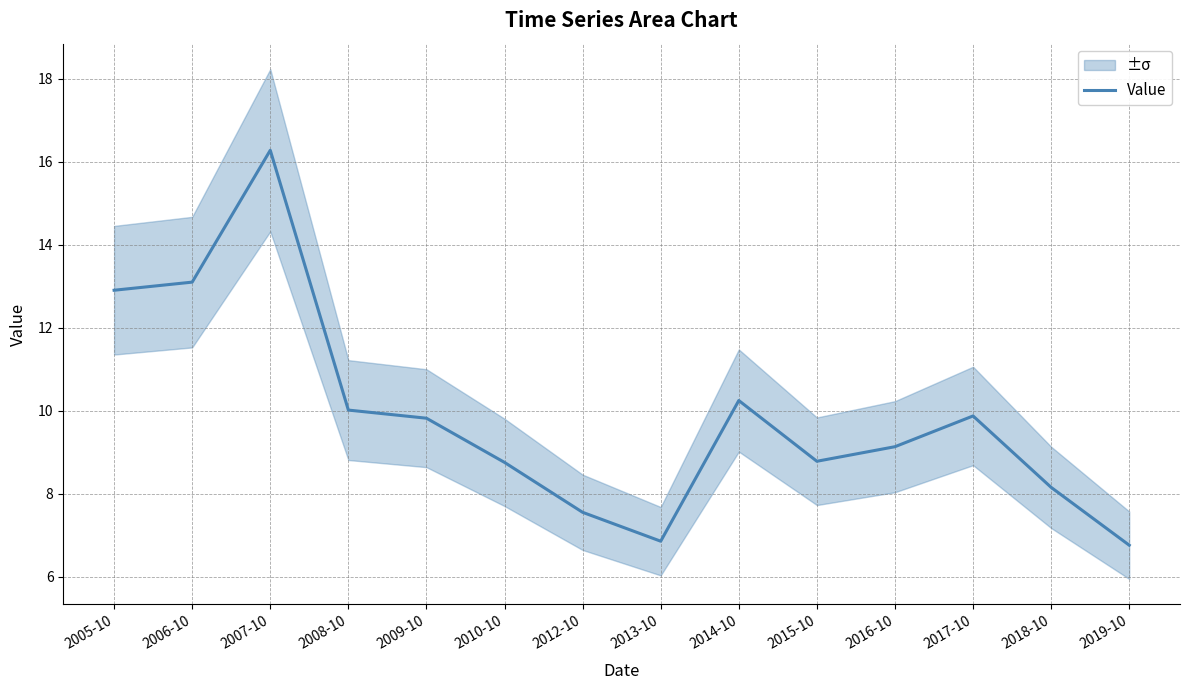

At which category does the data reach its first local peak?

2007-10